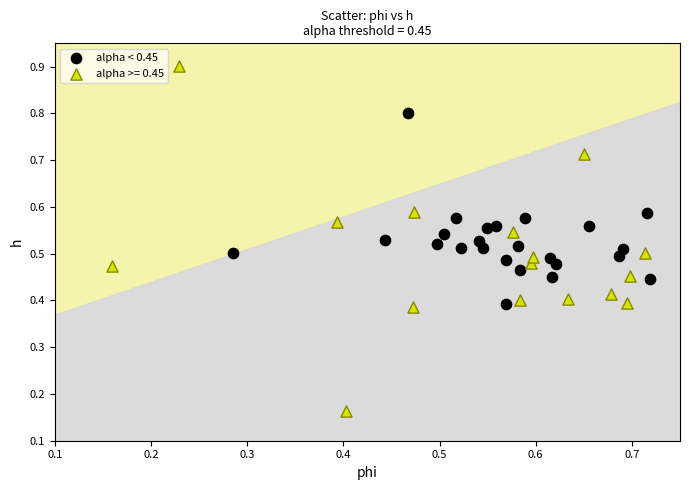

Which series has the largest Y range (max minus min)?

alpha >= 0.45